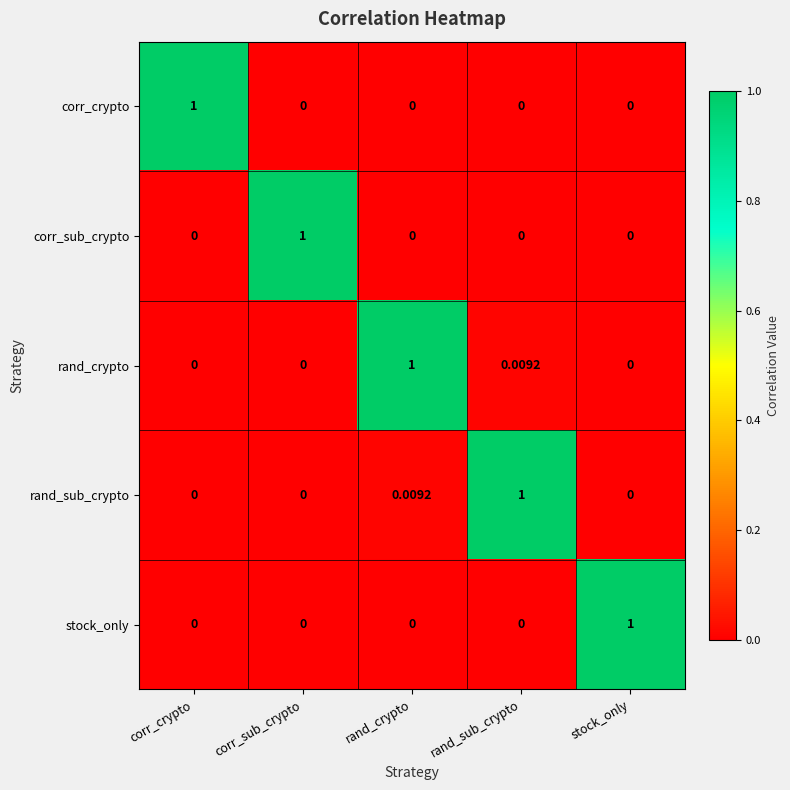

What is the total value across all series at stock_only?

1.0